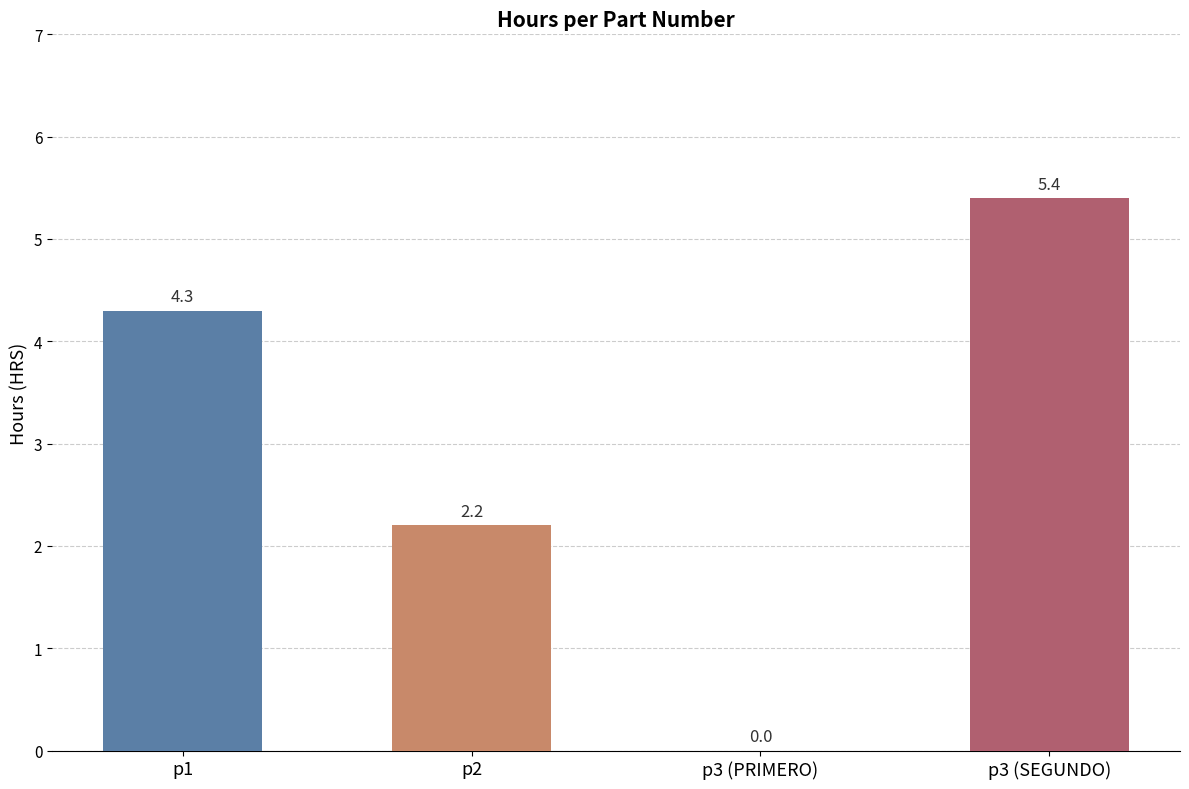

At which label is the value closest to 2?

p2